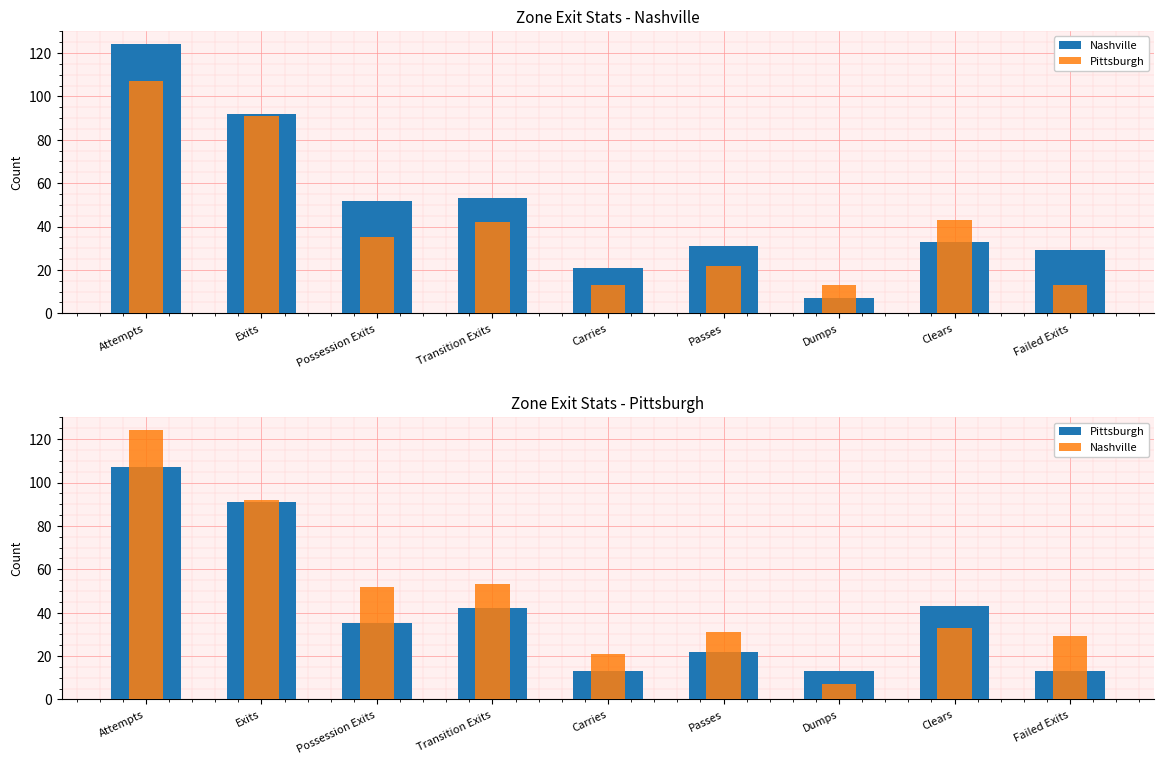

Is it true that Nashville equals 49 at Exits?

False